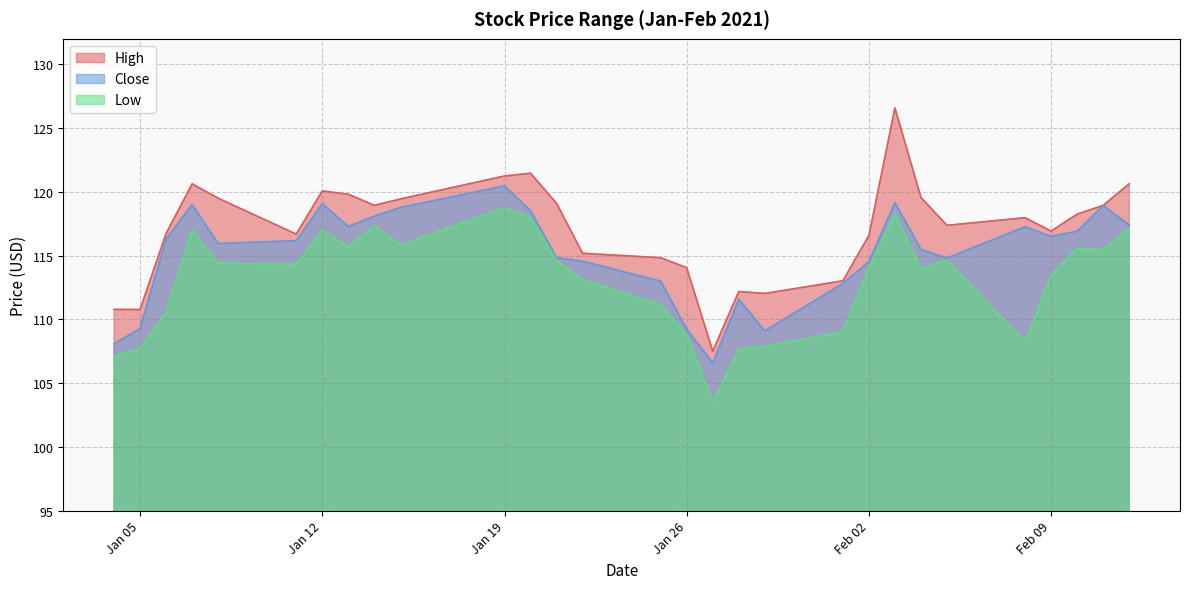

True or false: High and Low cross at least once.

False